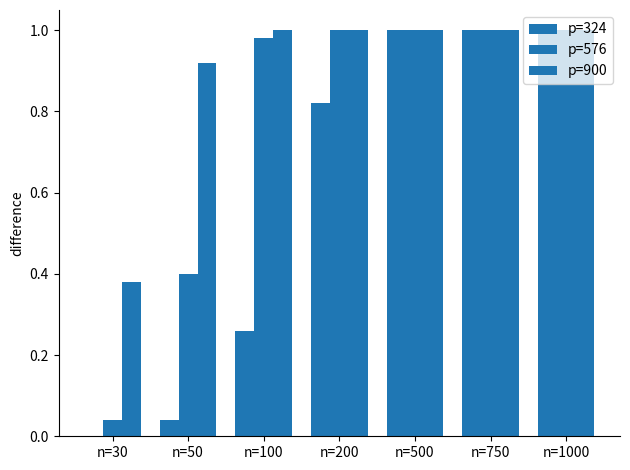

Reading left to right, what are all the values shown in this chart?

p=324: 0.0	0.0	0.3	0.8	1.0	1.0	1.0
p=576: 0.0	0.4	1.0	1.0	1.0	1.0	1.0
p=900: 0.4	0.9	1.0	1.0	1.0	1.0	1.0